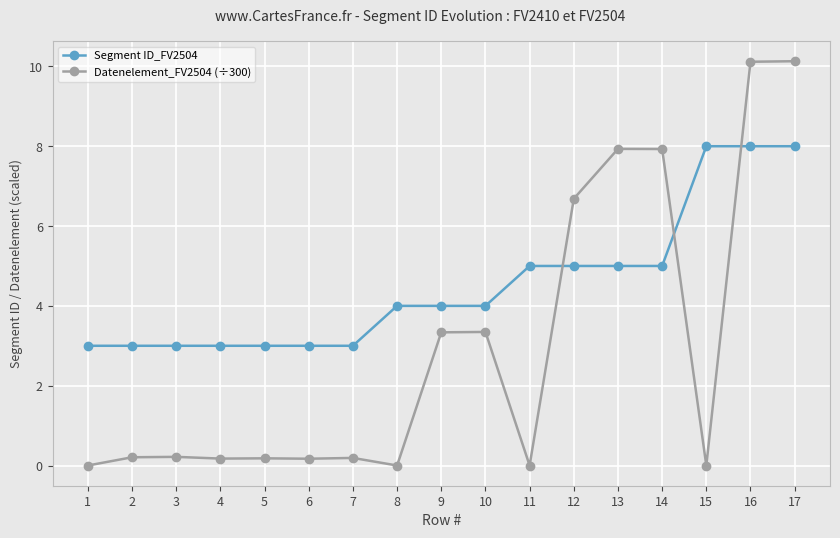

Which series changed the most between 9 and 13?

Datenelement_FV2504 (÷300)